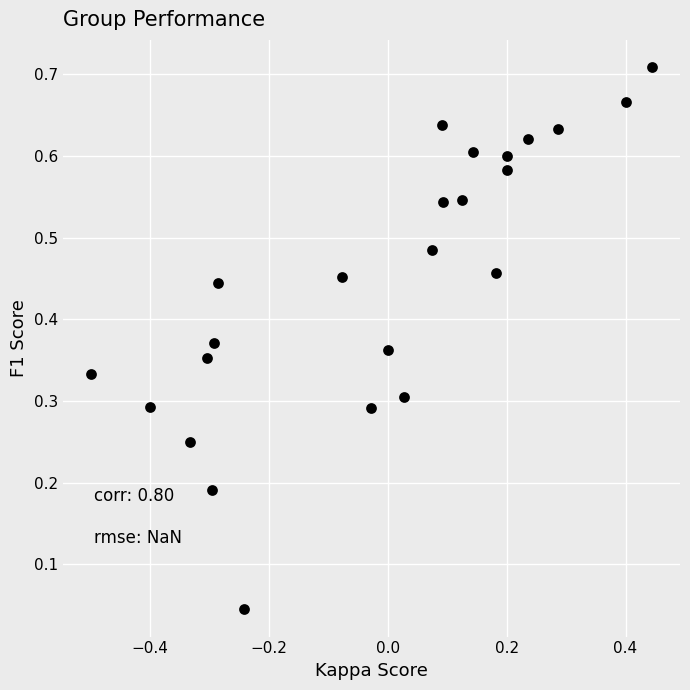

What is the range of X values (max minus min)?

0.9